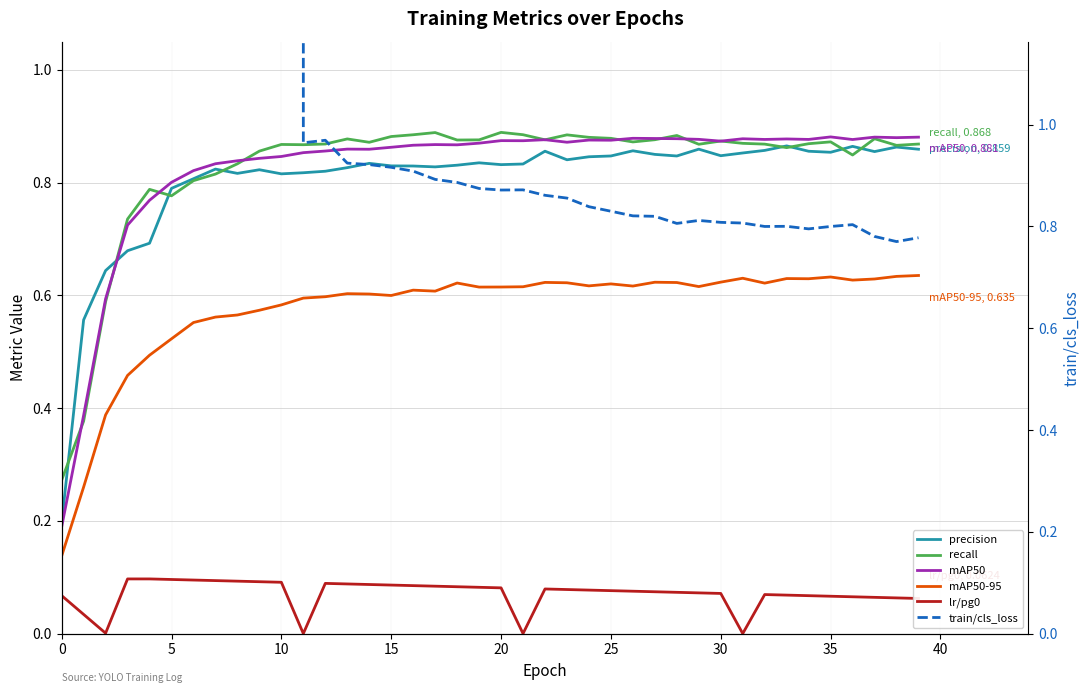

Count the number of data series in this chart.

6